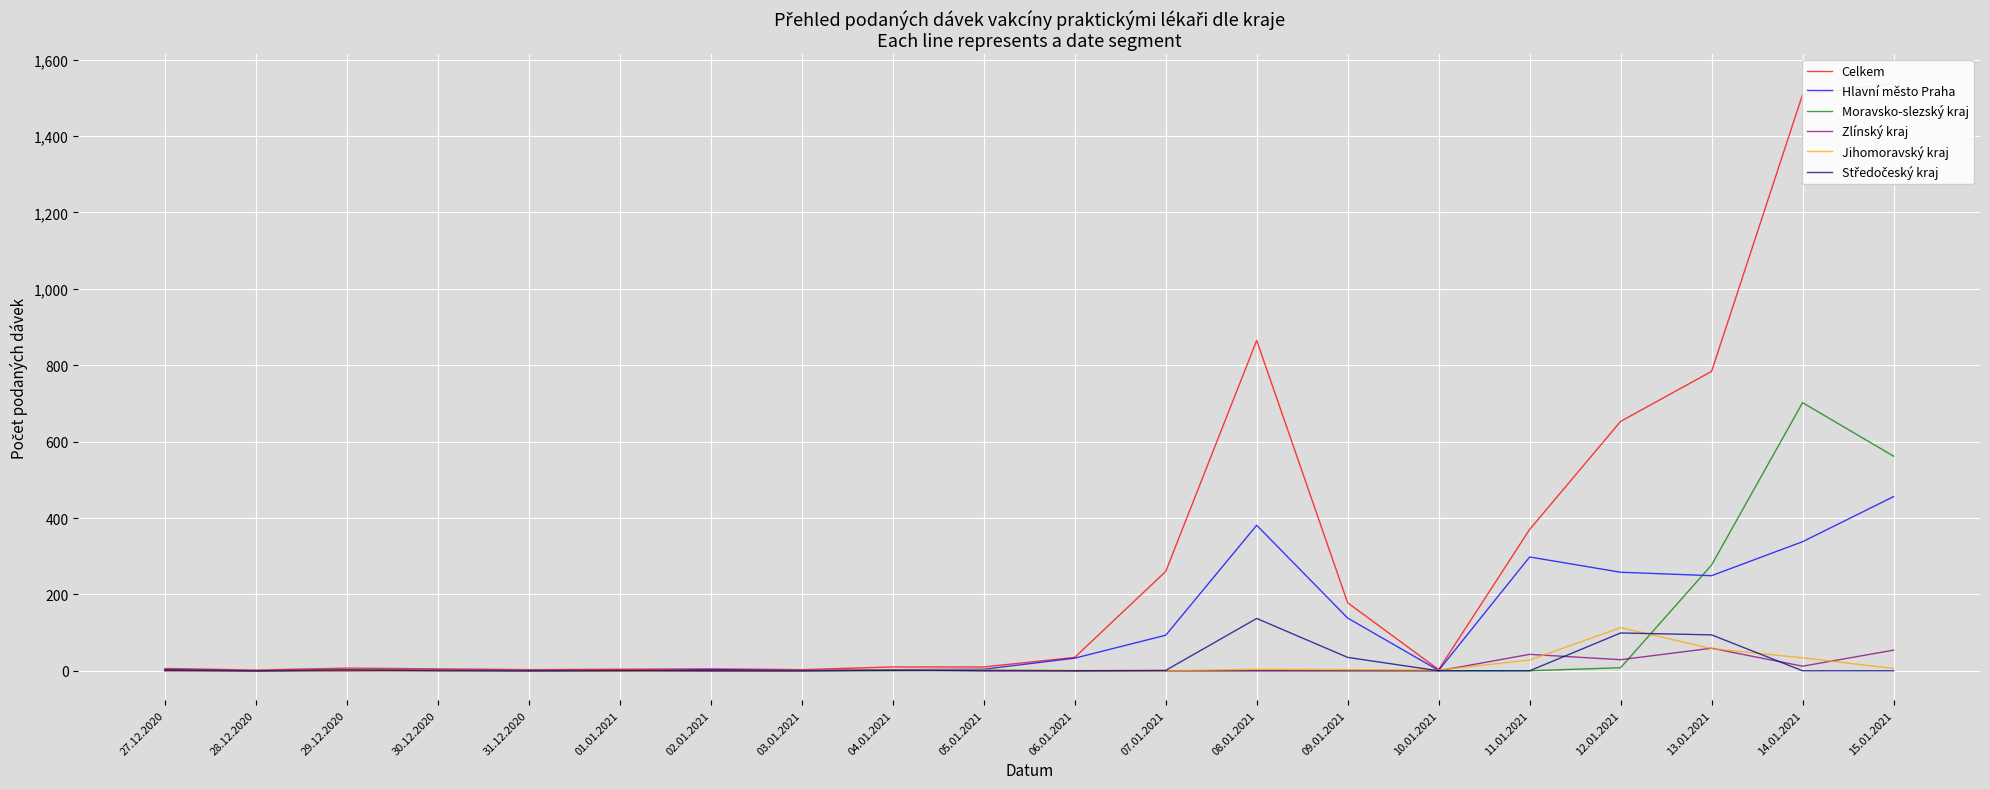

The Zlínský kraj series shows 34 at 03.01.2021. True or false?

False